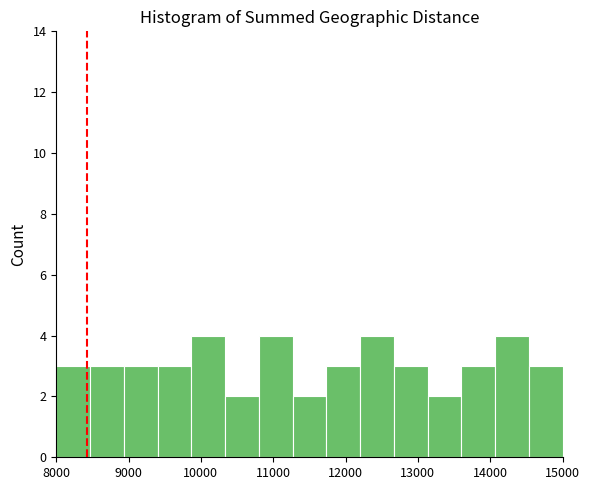

Reading left to right, transcribe this chart: for each bar, give the range it covers on the x-axis and its height. Neither the bar edges nor the heights are printed on the chart, so give them approximately, as read against the axes.

8000 to 8500: 3
8500 to 8900: 3
8900 to 9400: 3
9400 to 9900: 3
9900 to 10300: 4
10300 to 10800: 2
10800 to 11300: 4
11300 to 11700: 2
11700 to 12200: 3
12200 to 12700: 4
12700 to 13100: 3
13100 to 13600: 2
13600 to 14100: 3
14100 to 14500: 4
14500 to 15000: 3